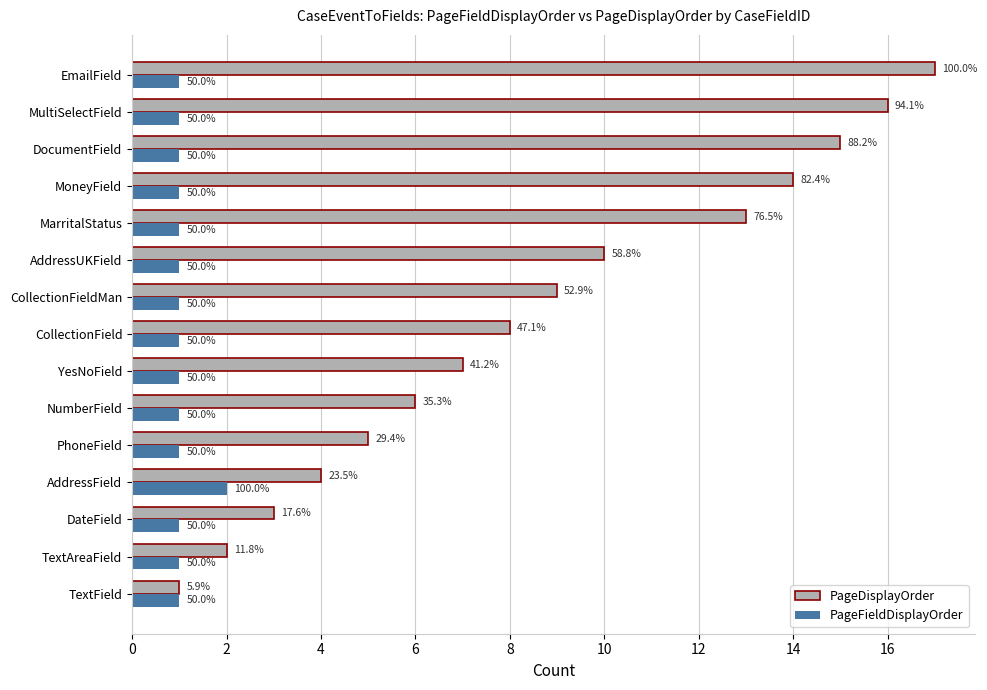

How many categories are shown in the chart?

15